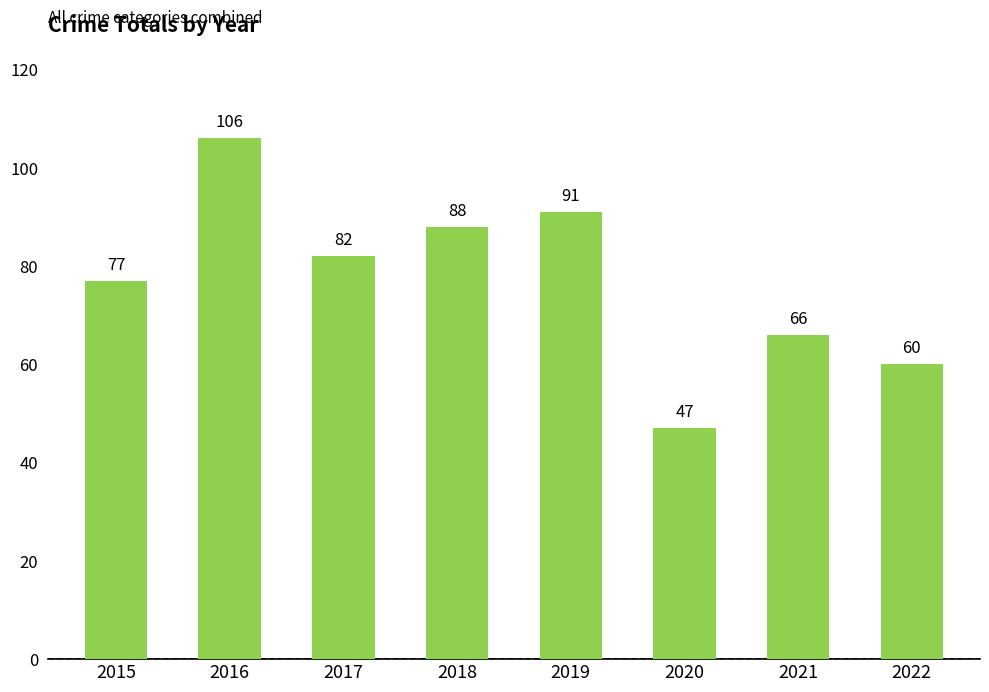

Between 2020 and 2017, which is larger?

2017